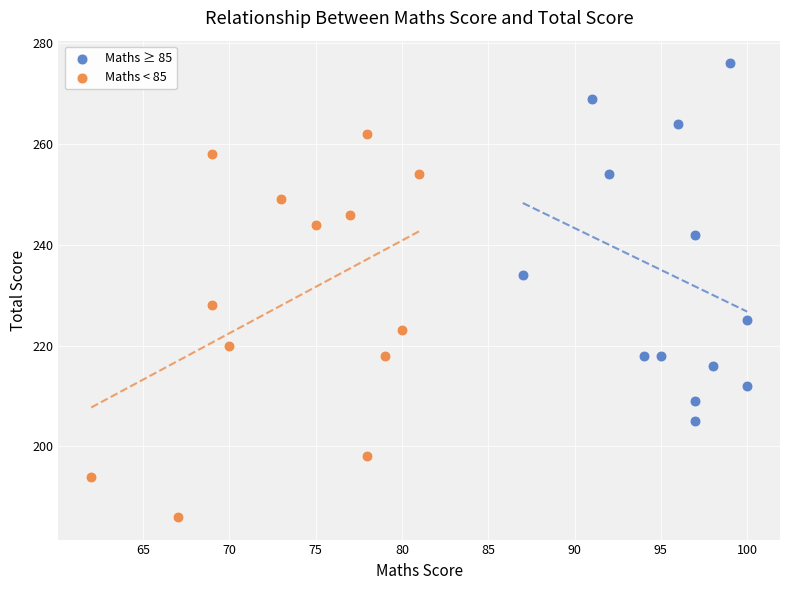

Which series reaches the maximum Y coordinate?

Maths ≥ 85